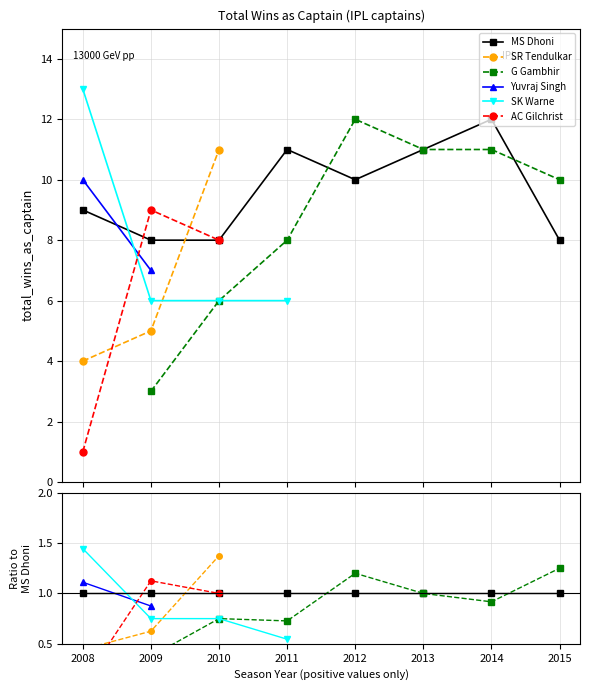

Which series changed the most between 2011 and 2014?

G Gambhir